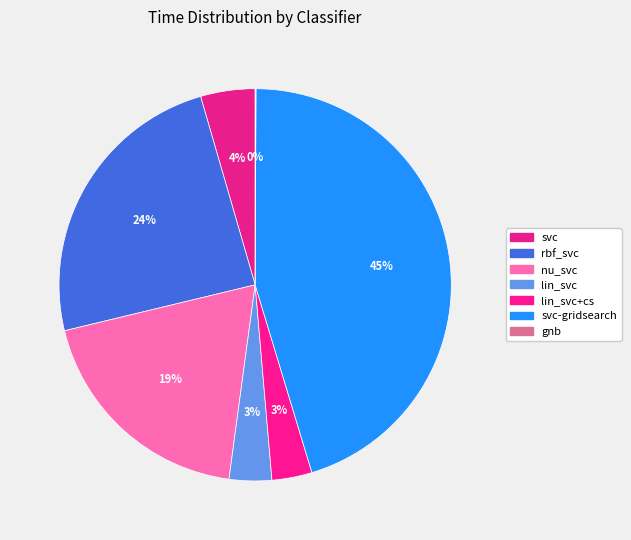

To the nearest percent, what portion does svc-gridsearch represent?

45%